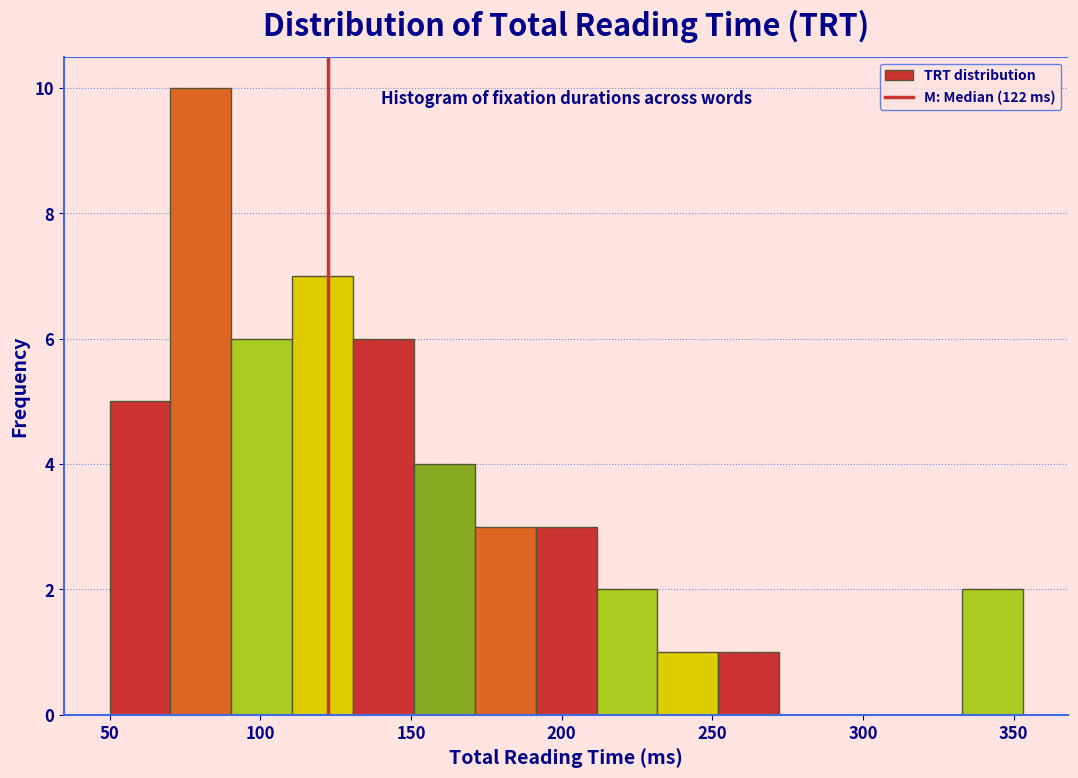

Over which range of the x-axis is the bar tallest?

70 to 90